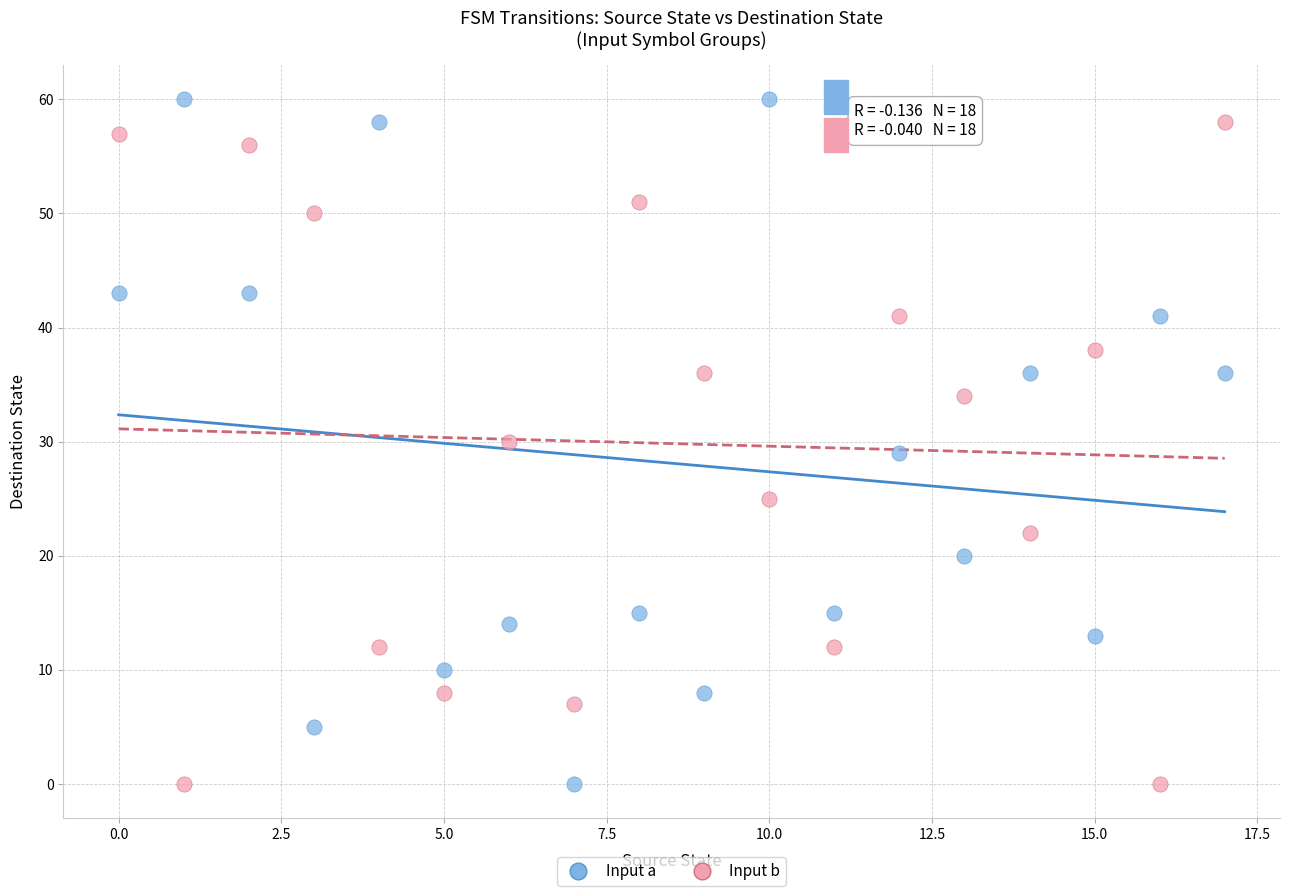

Across all data points, what is the range of Y values (max minus min)?

60